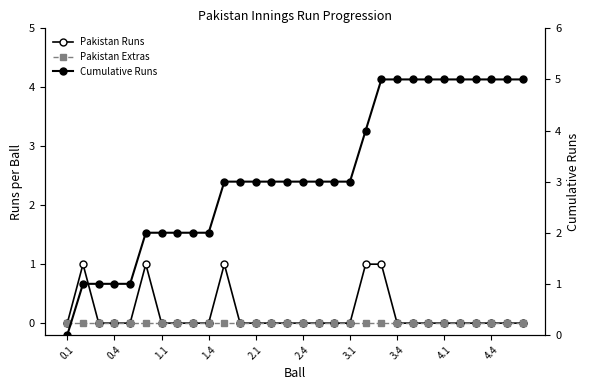

True or false: Pakistan Runs and Pakistan Extras cross at least once.

False